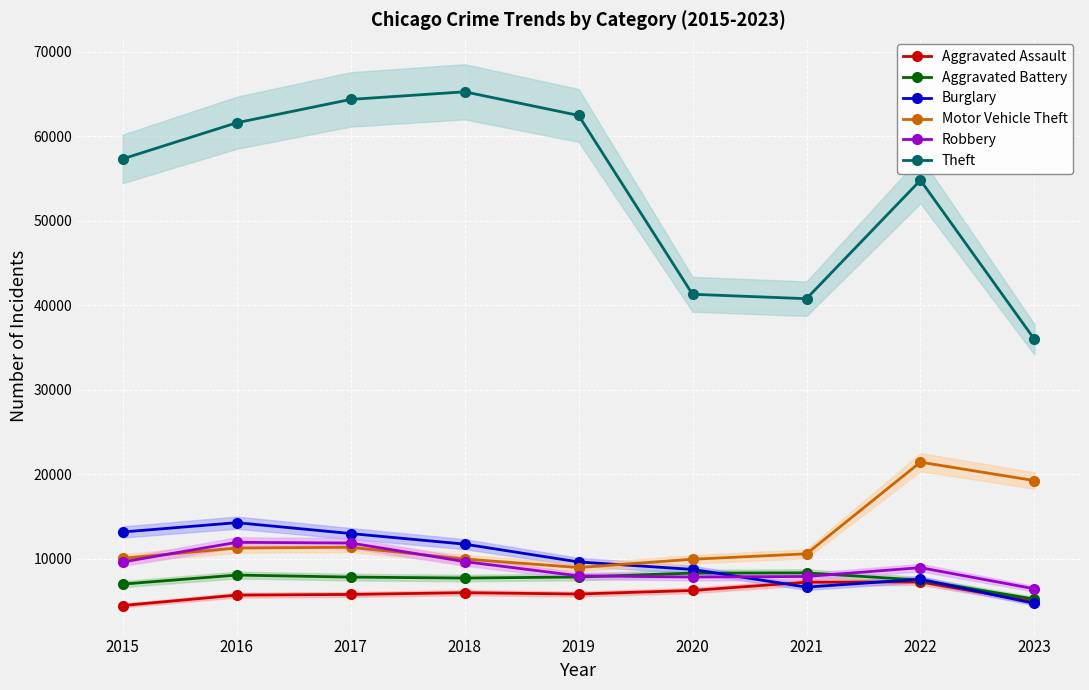

What is the difference between the Robbery values at 2022 and 2021?

1047